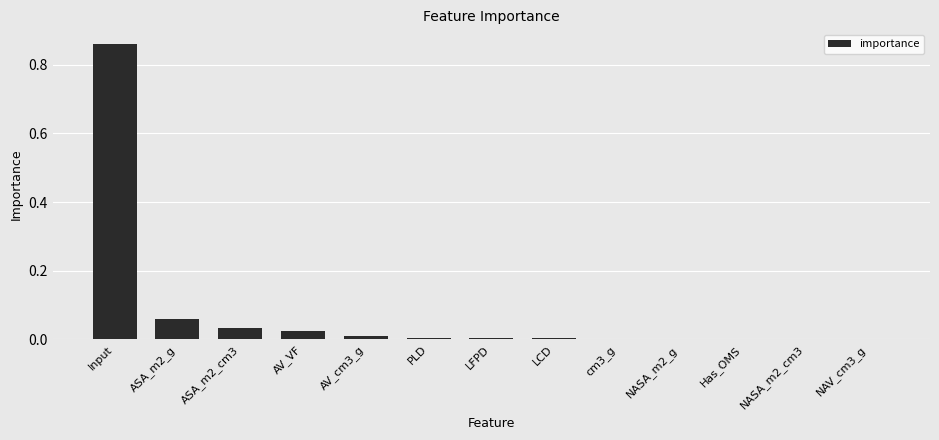

Which has a higher value, ASA_m2_g or ASA_m2_cm3?

ASA_m2_g